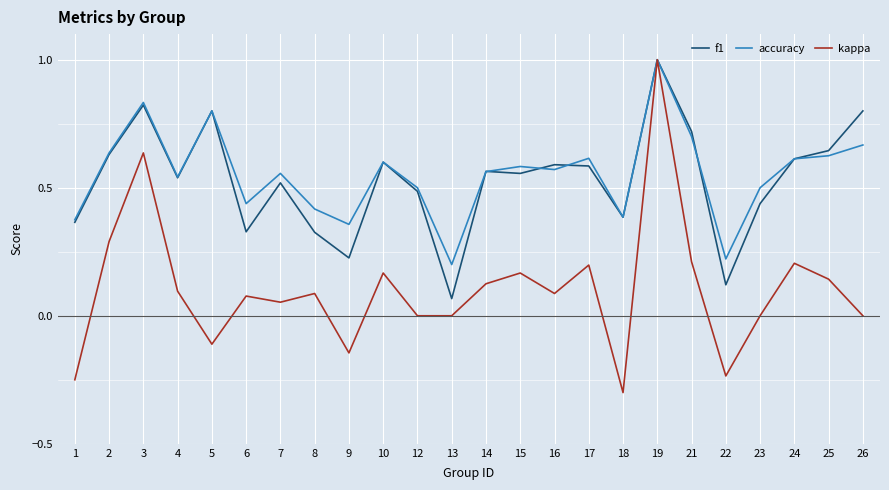

Which category has the highest value in the accuracy series?

19